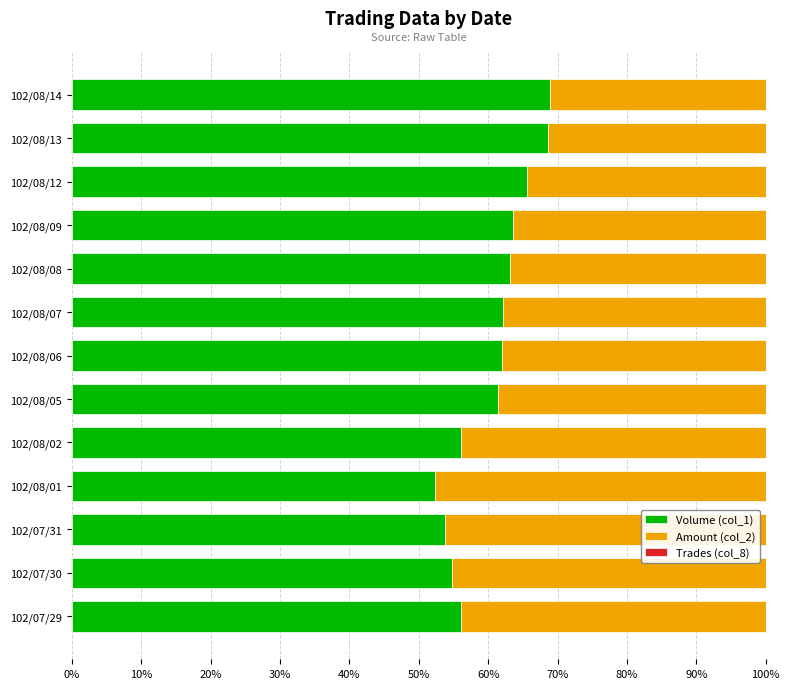

What is the highest value of the Volume (col_1) series?

69.0